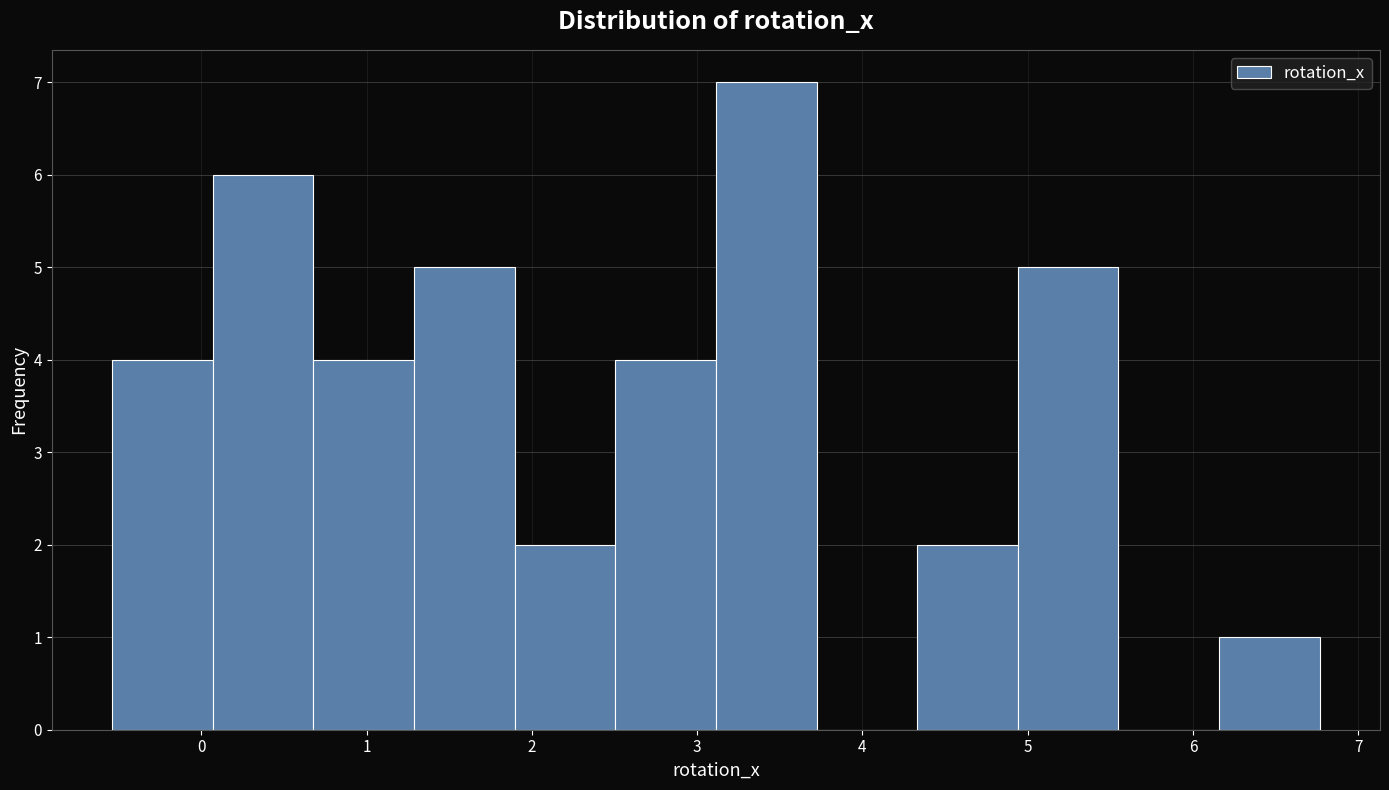

What is the height of the bar covering -0.5 to 0.1 on the x-axis? Neither the bar edges nor the heights are printed on the chart, so give them approximately, as read against the axes.

4